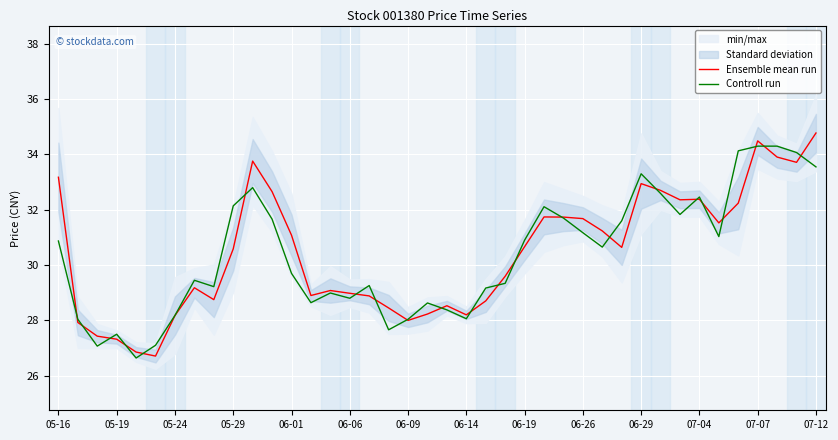

How many times do Controll run and Ensemble mean run cross each other?

22